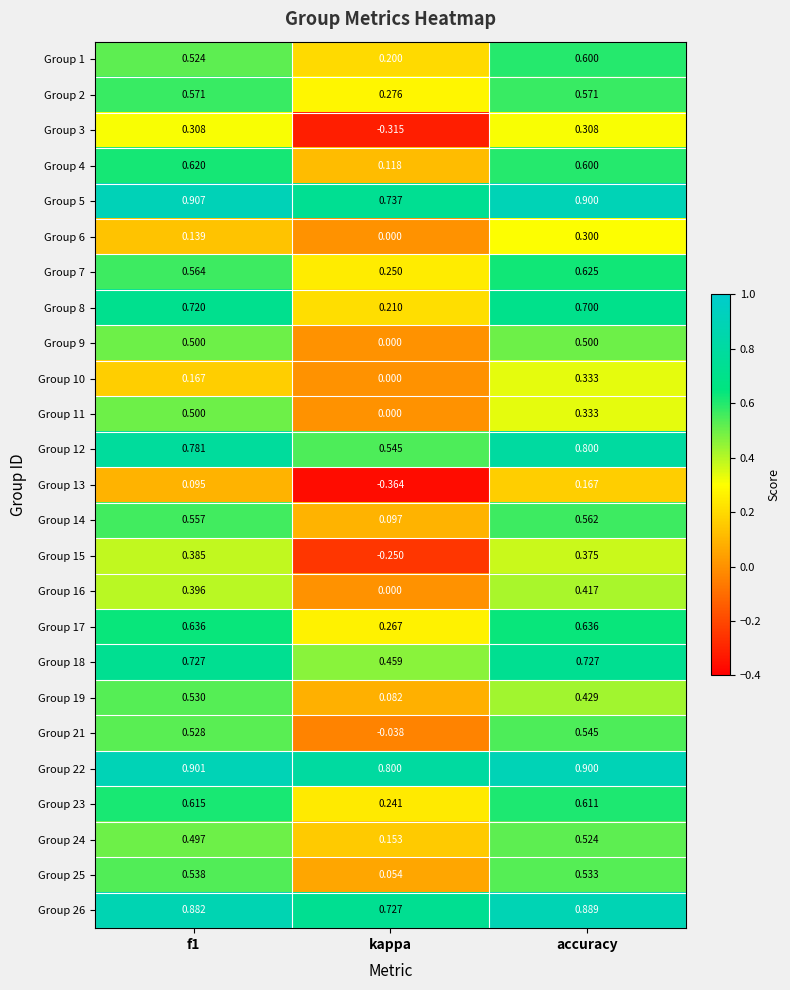

Which category has the highest value in the Group 26 series?

accuracy